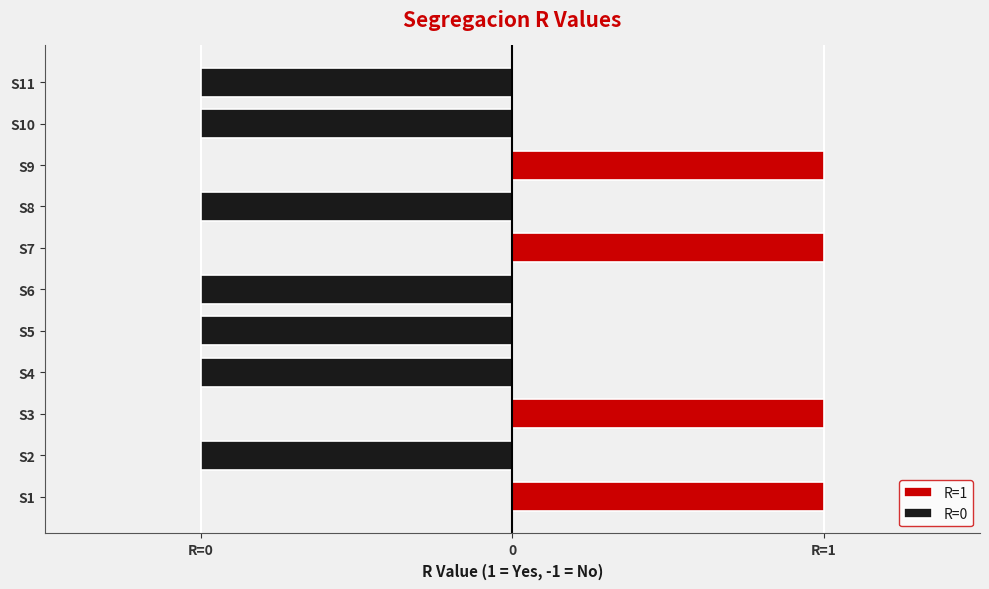

At how many categories does at least one series exceed 0?

4